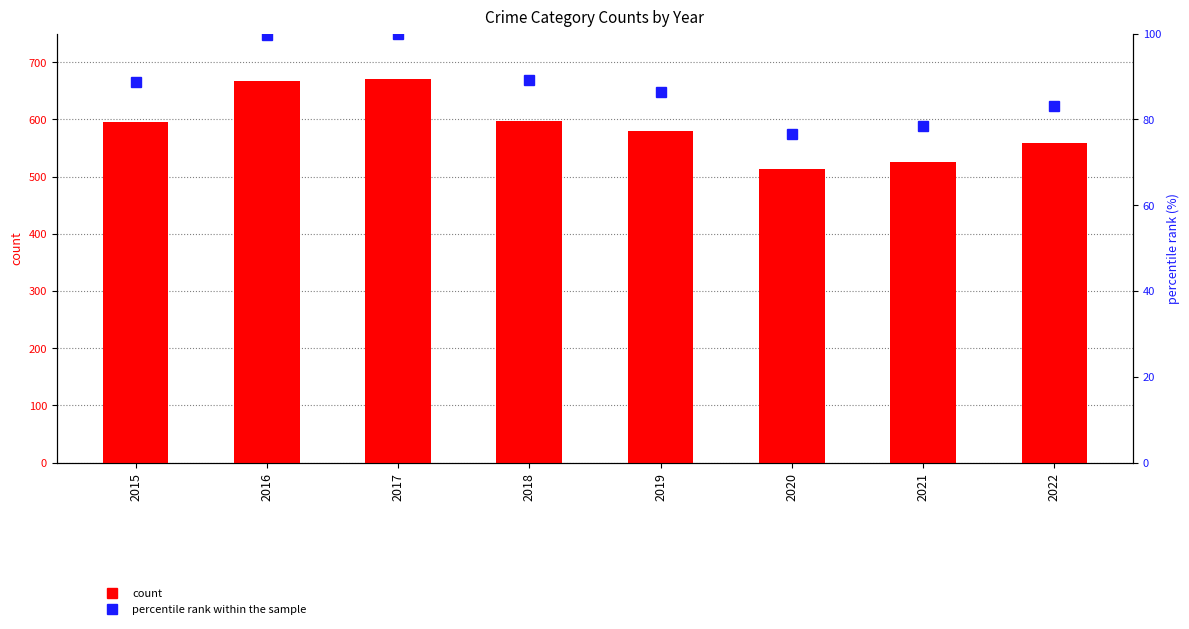

List the series in order of their peak value, lowest first.

percentile rank within the sample, Total count